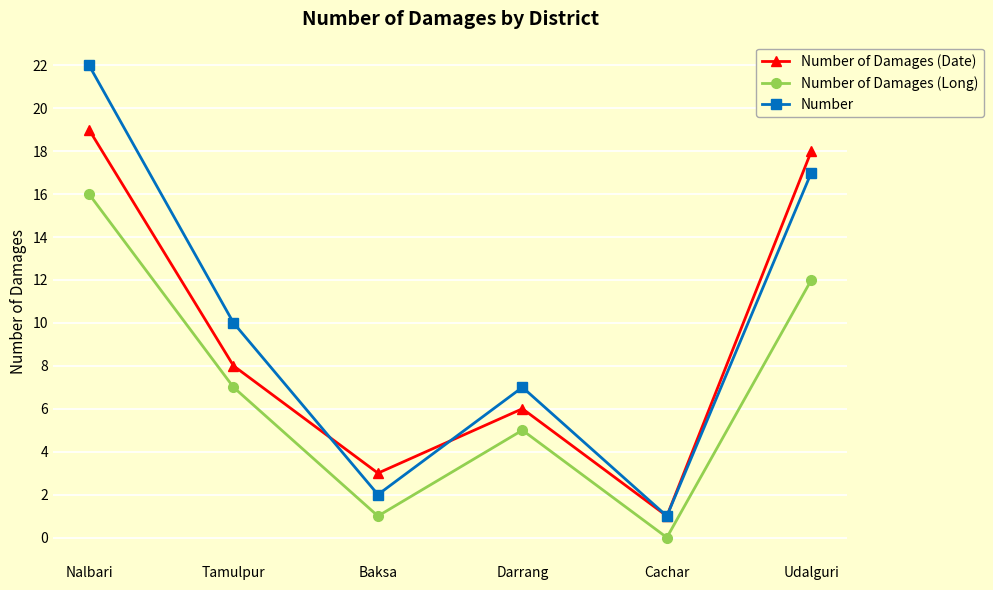

What is the difference between the maximum and second lowest values in the Number of Damages (Date) series?

16